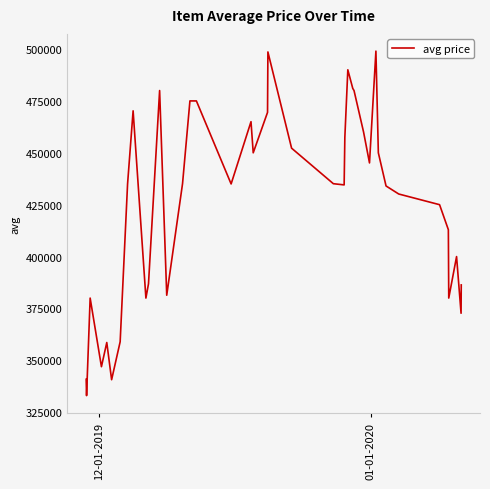

What is the greatest value displayed?

499000